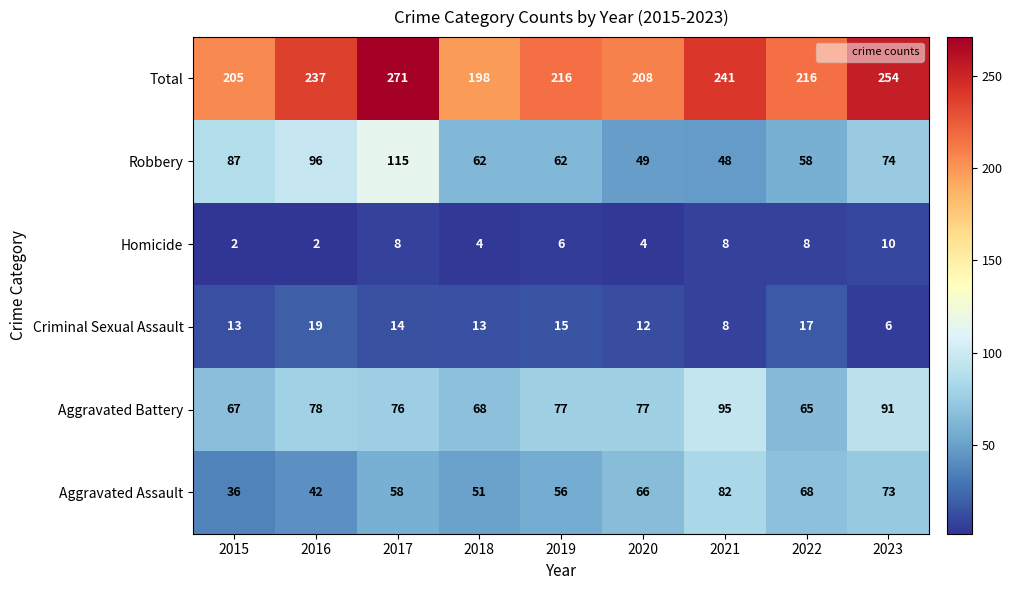

What is the total value across all series at 2020?

416